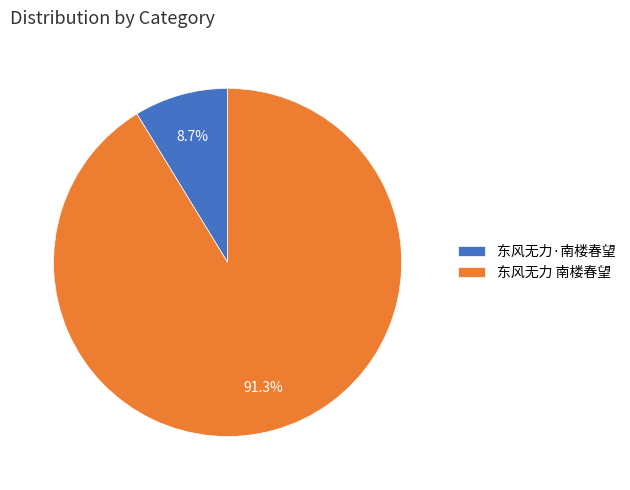

What portion of the pie excludes 东风无力 南楼春望?

8.7%